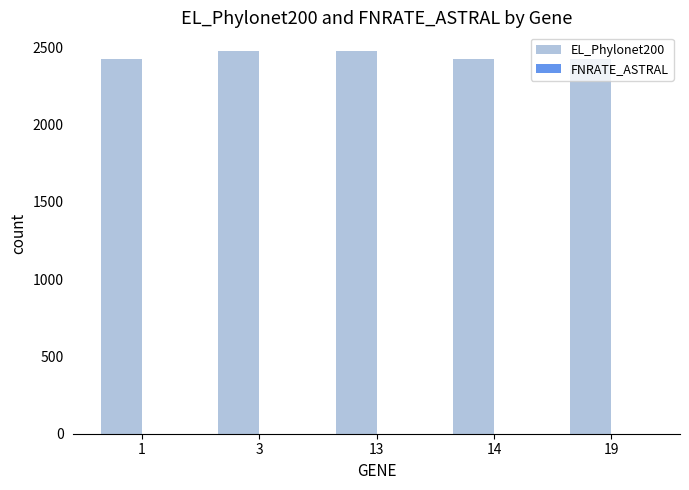

Which series has the largest total across all categories?

EL_Phylonet200